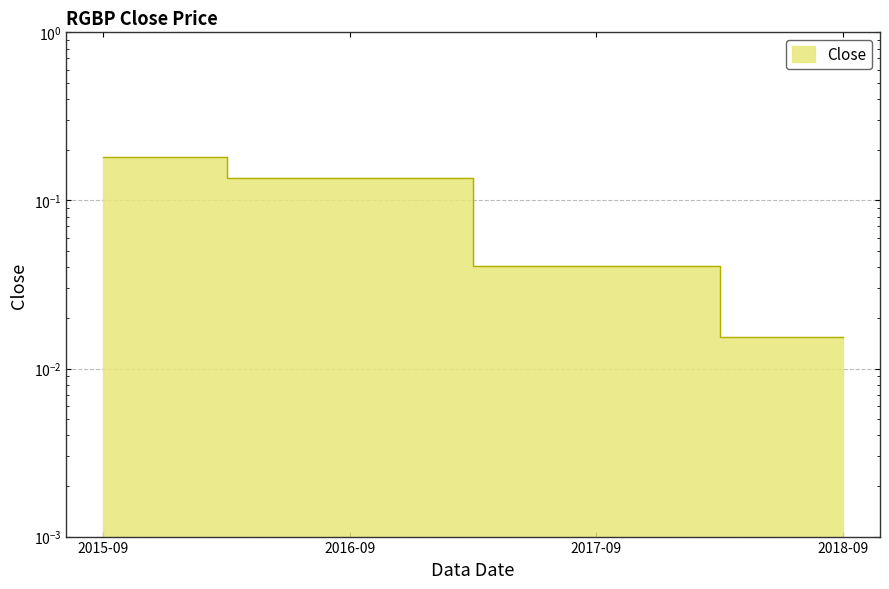

Reading right to left, transcribe all the data shown in this chart.

0.0	0.0	0.1	0.2